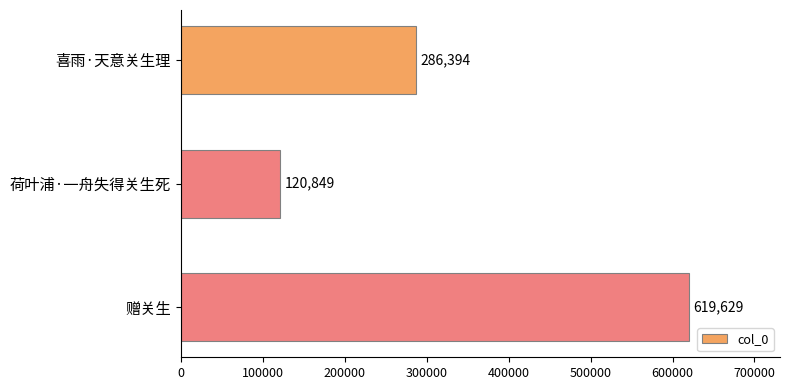

Is it true that the value at 荷叶浦·一舟失得关生死 is 120849?

True